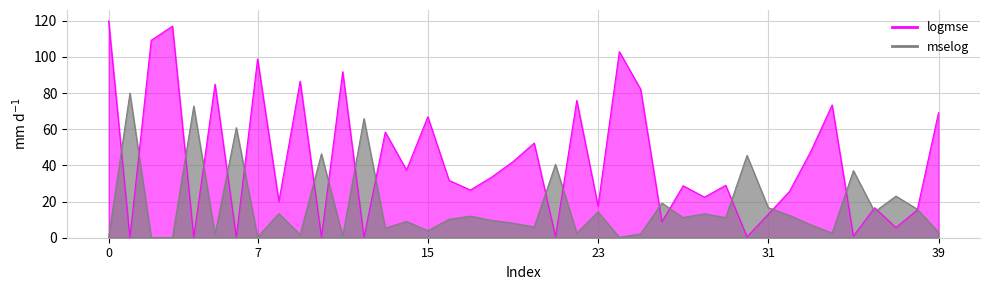

What is the difference between the maximum and minimum values in the mselog series?

80.0